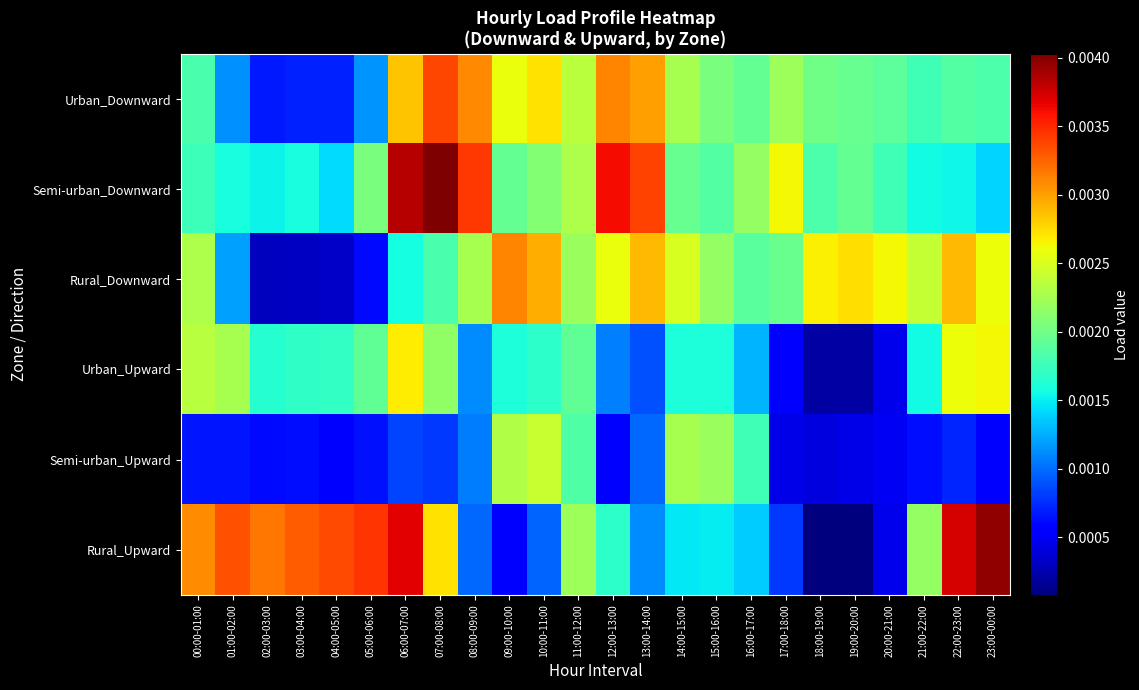

At how many categories does at least one series exceed 0?

24